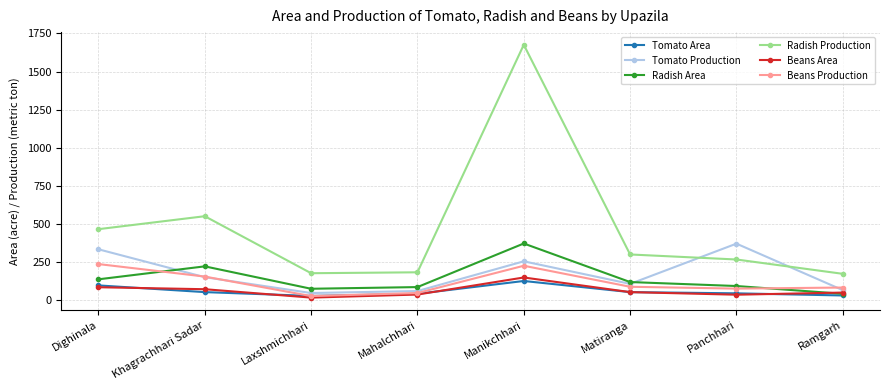

What is the total value across all series at Dighinala?

1356